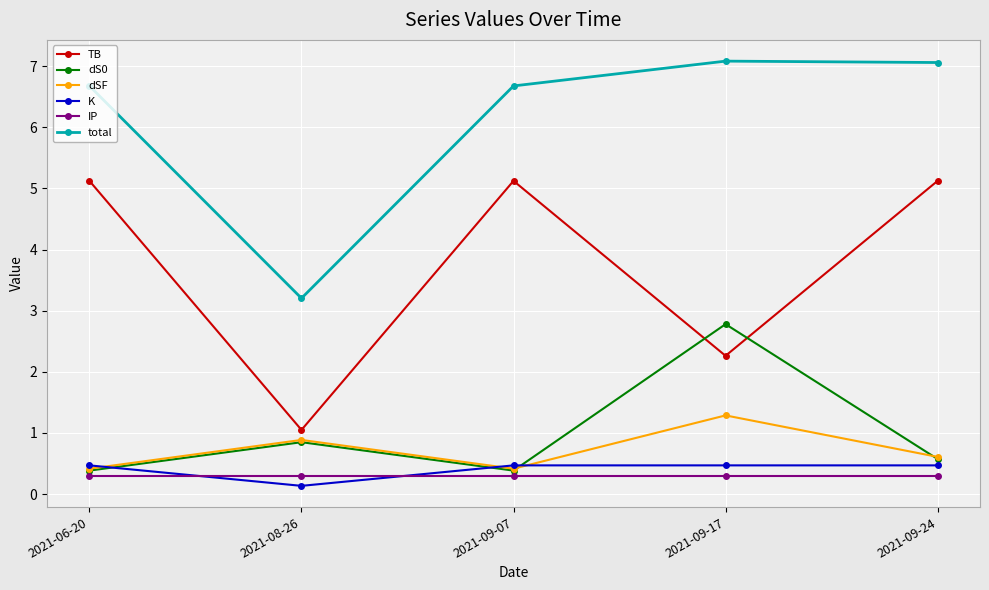

What is the lowest value of the TB series?

1.0